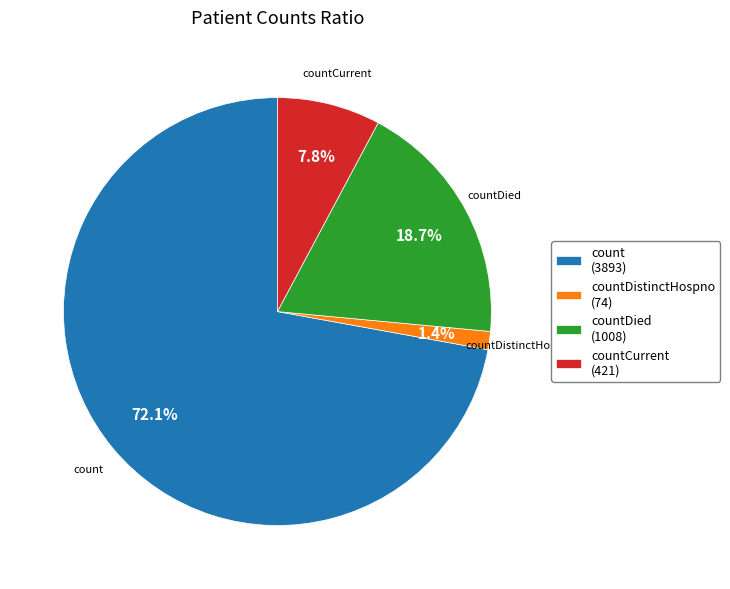

Between countDistinctHospno (74) and countDied (1008), which is larger?

countDied (1008)